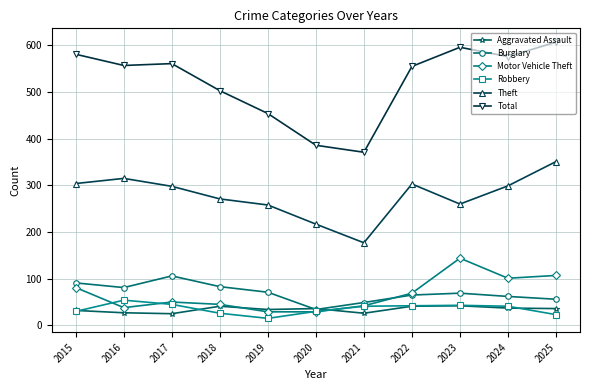

Which series has the widest spread of values?

Total